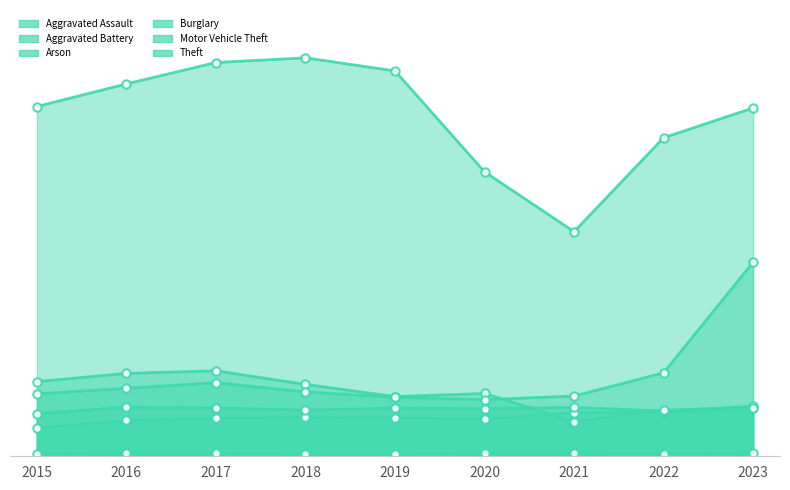

What is the difference between the maximum and minimum values in the Theft series?

11349